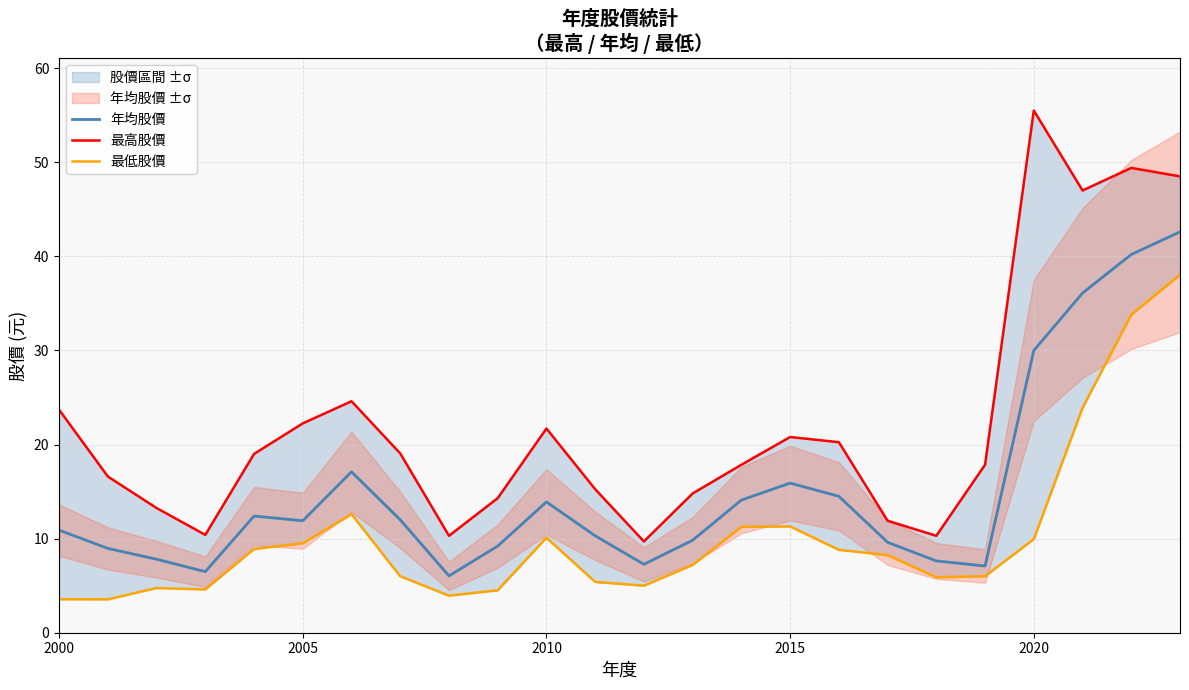

What is the lowest value of the 年均股價 series?

6.0